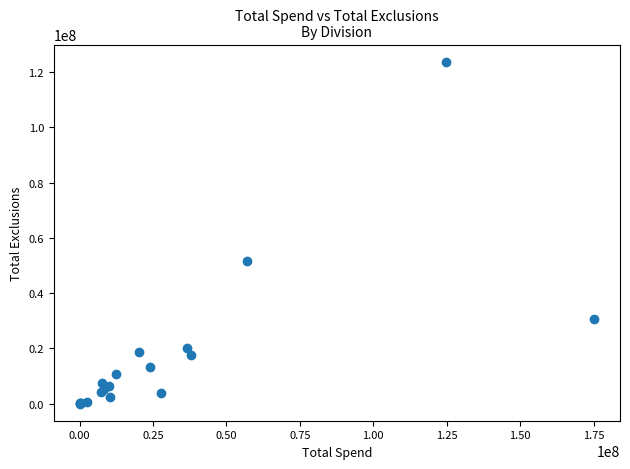

What Y value in the scatter plot is closest to 61914826?

51780546.4